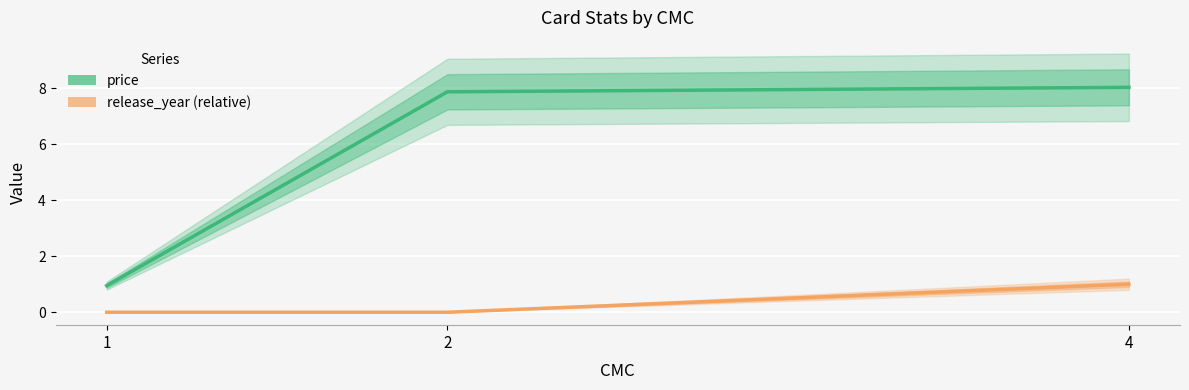

List the series in order of their peak value, lowest first.

release_year (relative), price